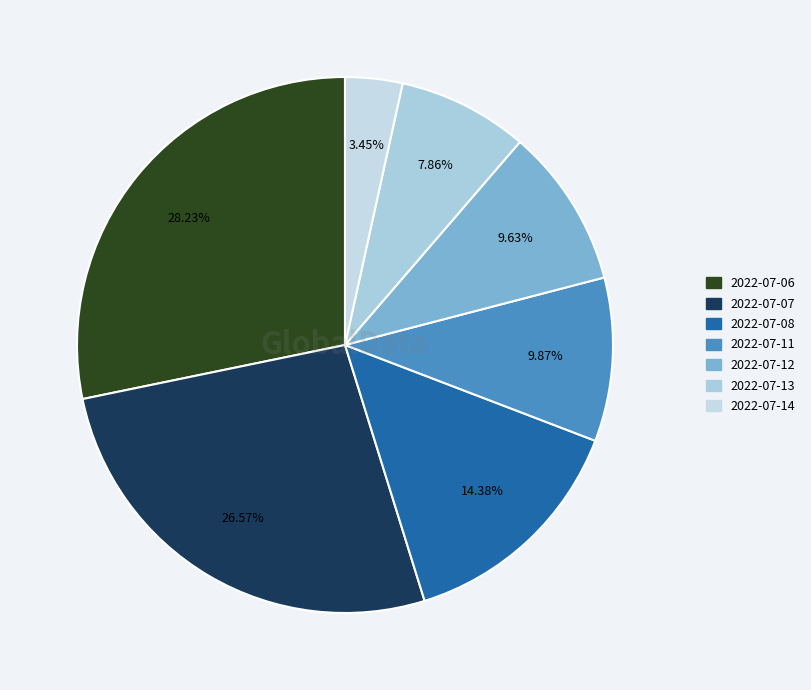

To the nearest percent, what is the difference between the largest and smallest slice percentages?

25%